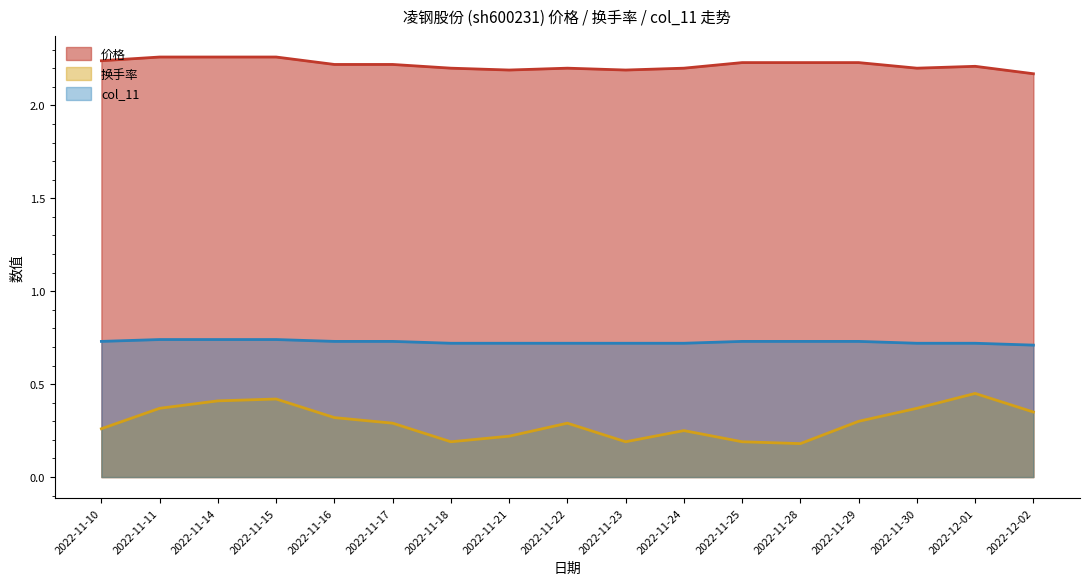

Reading left to right, extract all data points from this chart.

价格: 2022-11-10=2.2	2022-11-11=2.3	2022-11-14=2.3	2022-11-15=2.3	2022-11-16=2.2	2022-11-17=2.2	2022-11-18=2.2	2022-11-21=2.2	2022-11-22=2.2	2022-11-23=2.2	2022-11-24=2.2	2022-11-25=2.2	2022-11-28=2.2	2022-11-29=2.2	2022-11-30=2.2	2022-12-01=2.2	2022-12-02=2.2
换手率: 2022-11-10=0.3	2022-11-11=0.4	2022-11-14=0.4	2022-11-15=0.4	2022-11-16=0.3	2022-11-17=0.3	2022-11-18=0.2	2022-11-21=0.2	2022-11-22=0.3	2022-11-23=0.2	2022-11-24=0.2	2022-11-25=0.2	2022-11-28=0.2	2022-11-29=0.3	2022-11-30=0.4	2022-12-01=0.5	2022-12-02=0.3
col_11: 2022-11-10=0.7	2022-11-11=0.7	2022-11-14=0.7	2022-11-15=0.7	2022-11-16=0.7	2022-11-17=0.7	2022-11-18=0.7	2022-11-21=0.7	2022-11-22=0.7	2022-11-23=0.7	2022-11-24=0.7	2022-11-25=0.7	2022-11-28=0.7	2022-11-29=0.7	2022-11-30=0.7	2022-12-01=0.7	2022-12-02=0.7